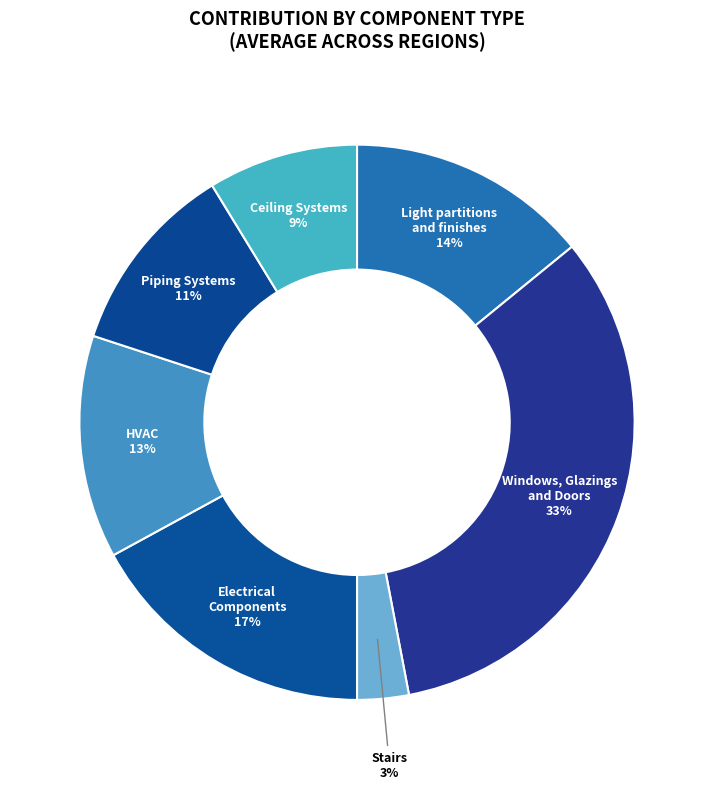

To the nearest percent, what percentage of the pie is Electrical Components?

17%